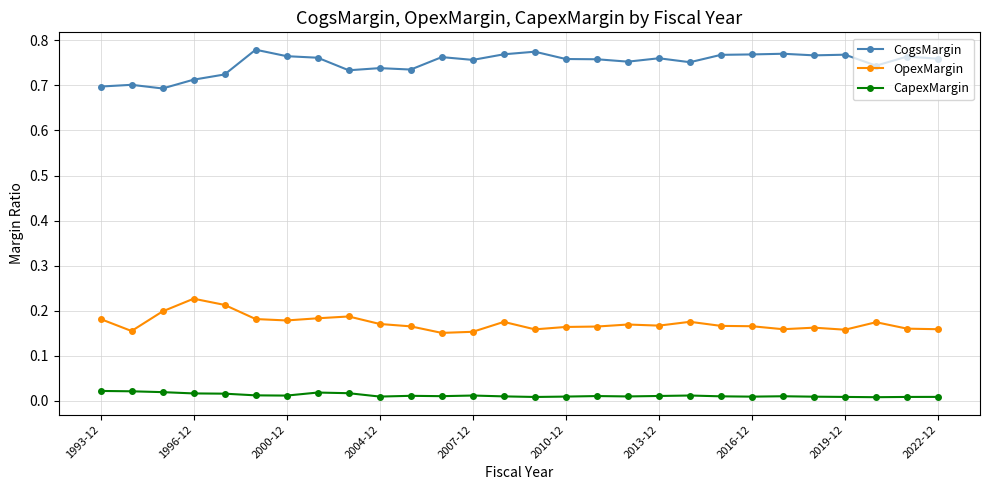

What are all the series names shown in the legend?

CogsMargin, OpexMargin, CapexMargin